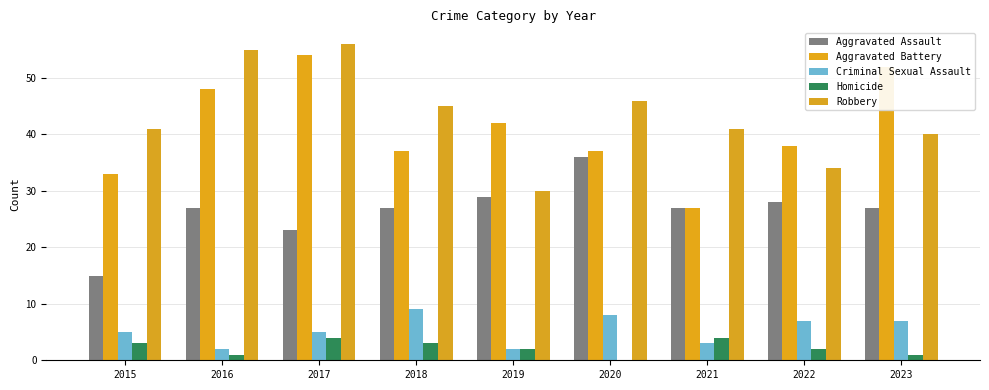

What are all the series names shown in the legend?

Aggravated Assault, Aggravated Battery, Criminal Sexual Assault, Homicide, Robbery